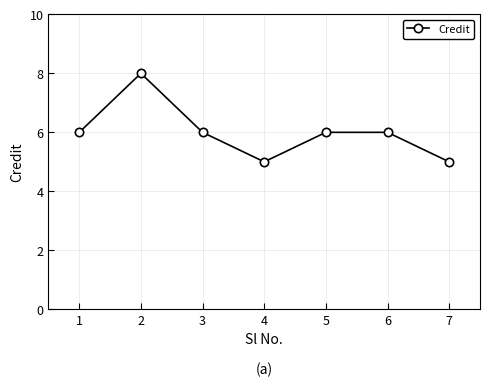

What is the minimum value shown in the chart?

5